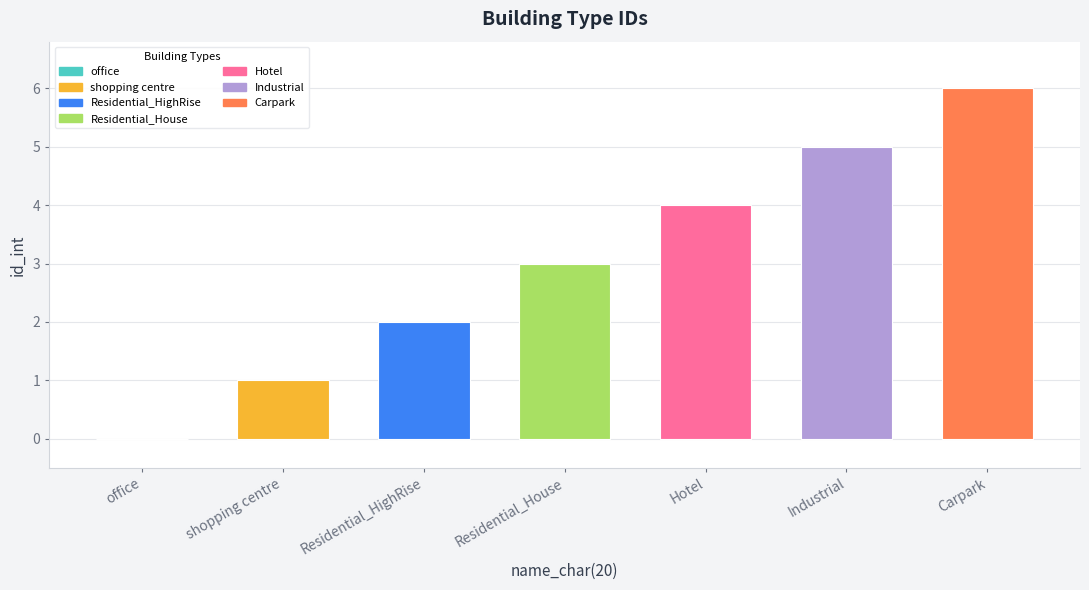

What is the change in value from Residential_House to Carpark?

+3